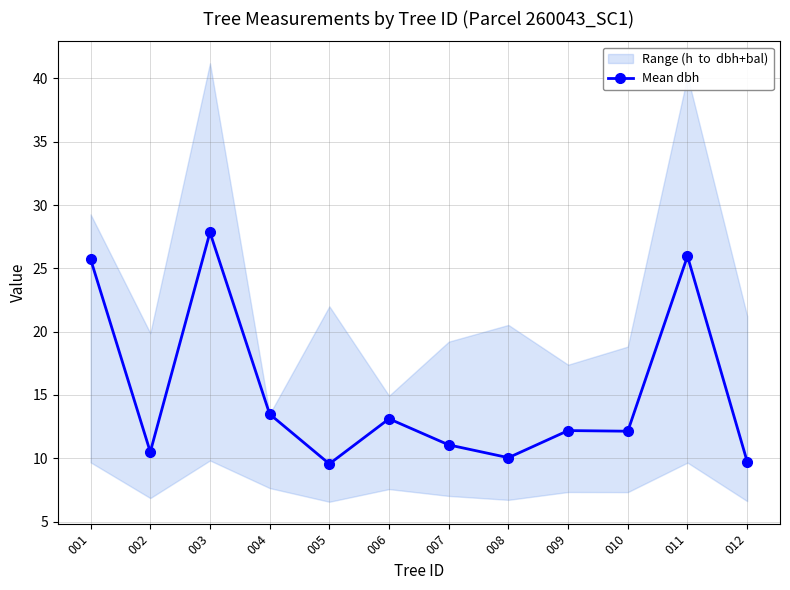

What is the average value?

15.1